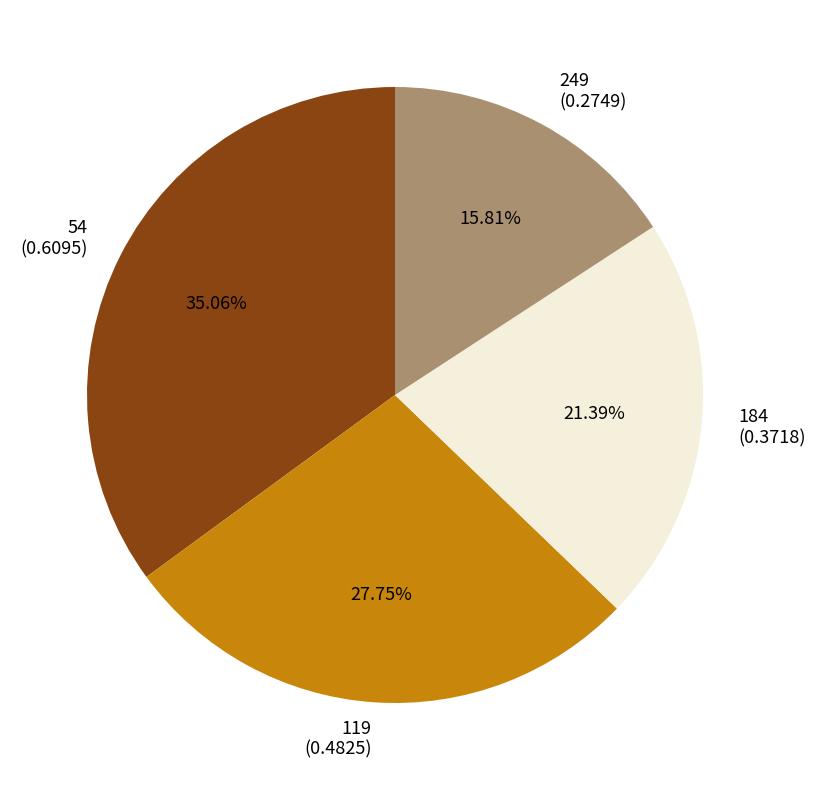

Do 249 and 119 together represent more than half of the pie?

No